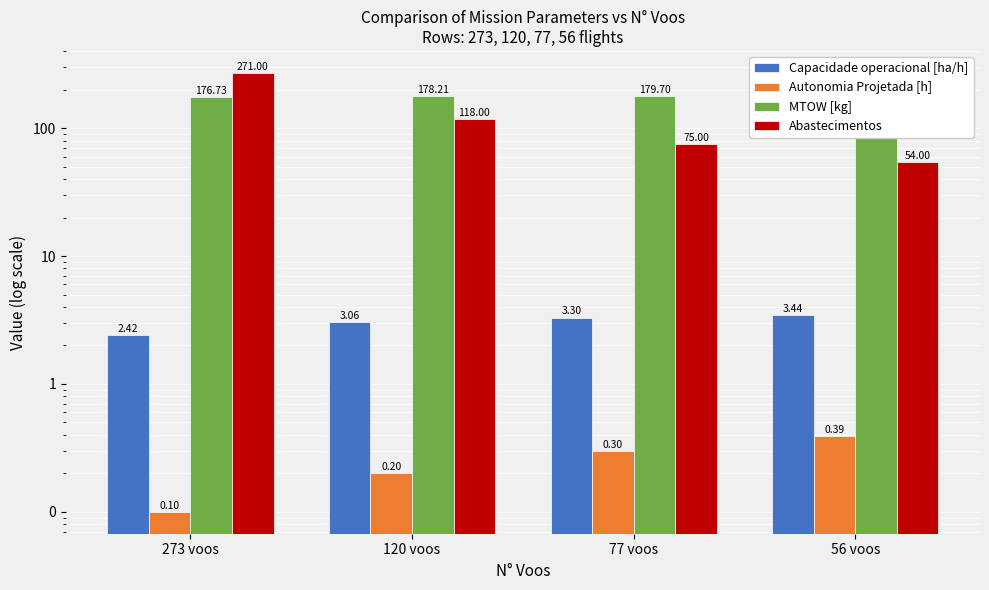

What is the total value across all series at 77 voos?

258.3